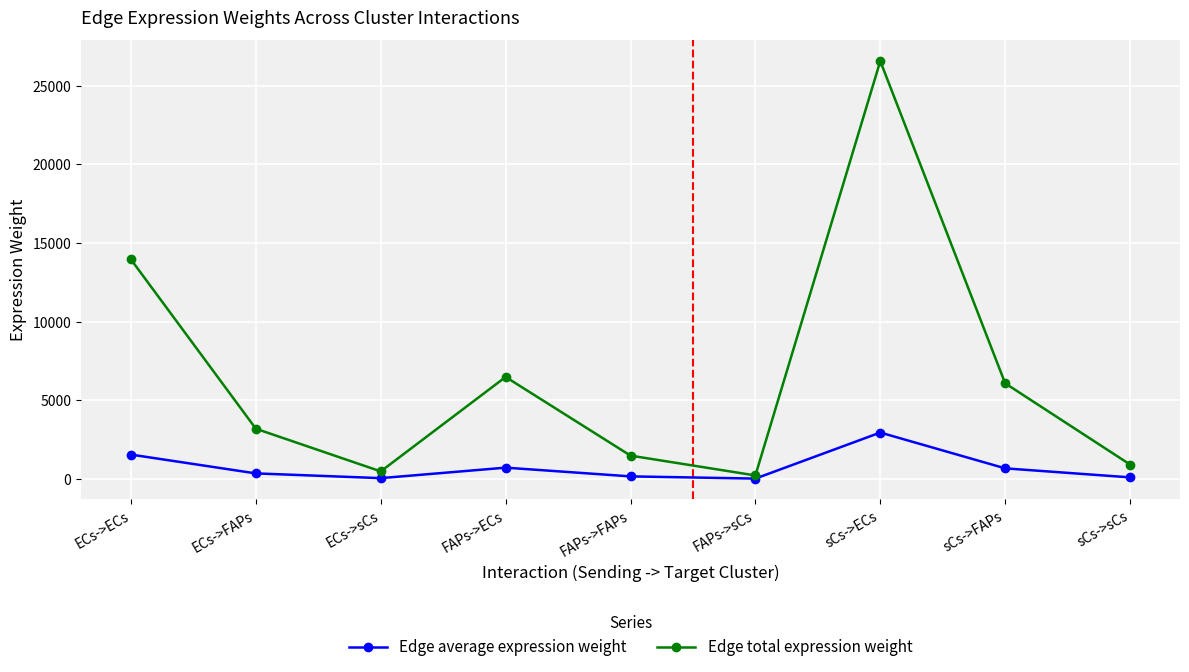

Count the number of data series in this chart.

2